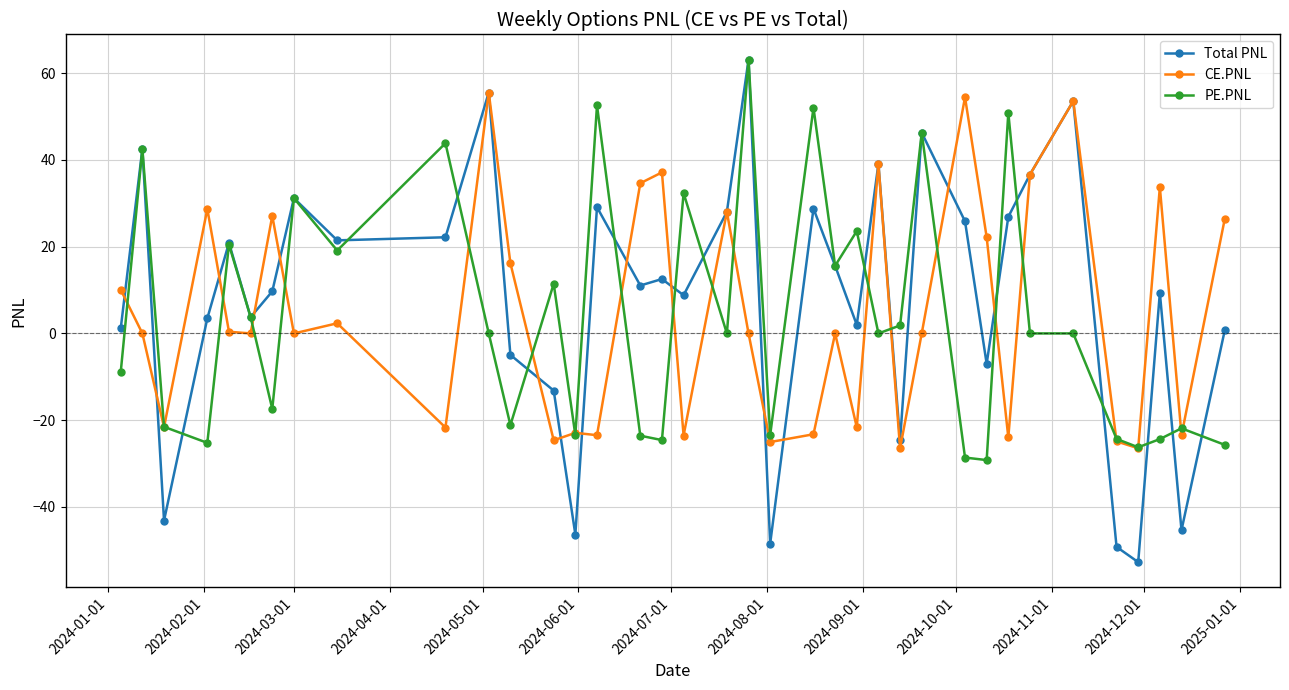

What is the value of the Total PNL point at the 25th from the left?

39.1